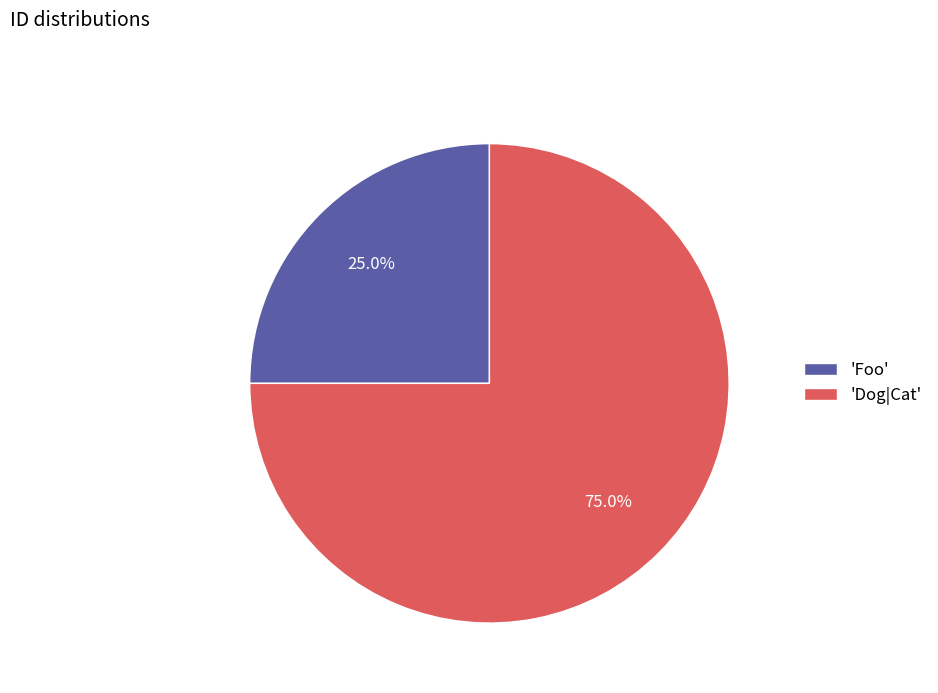

How many slices are in this pie chart?

2